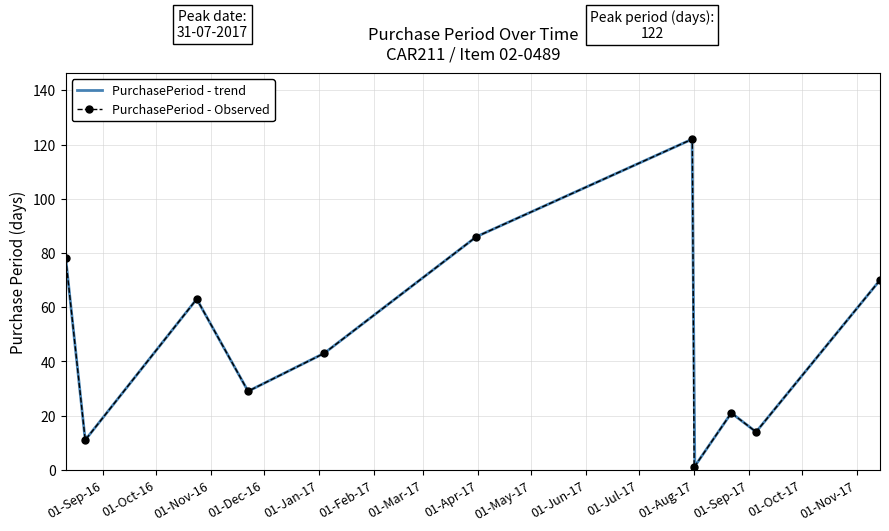

At which label is the value closest to 61?

2016-10-24